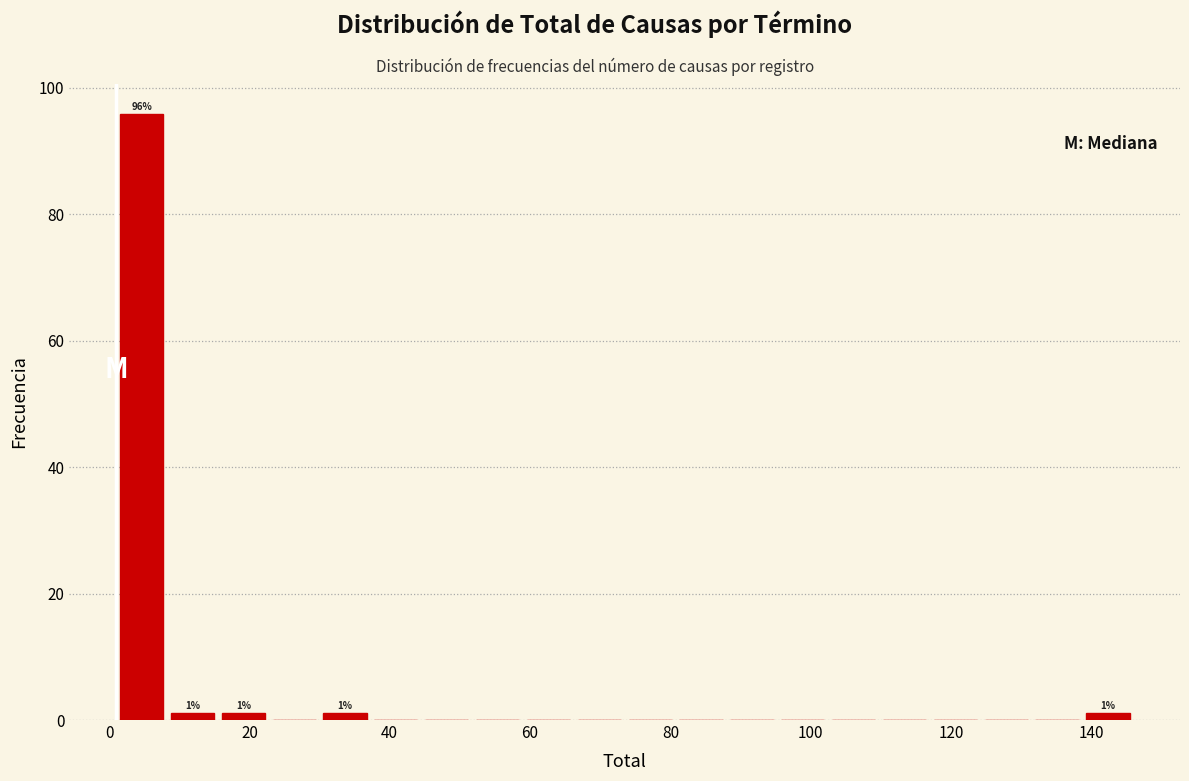

Read against the x-axis, roughly where is the centre of the tallest bar?

4